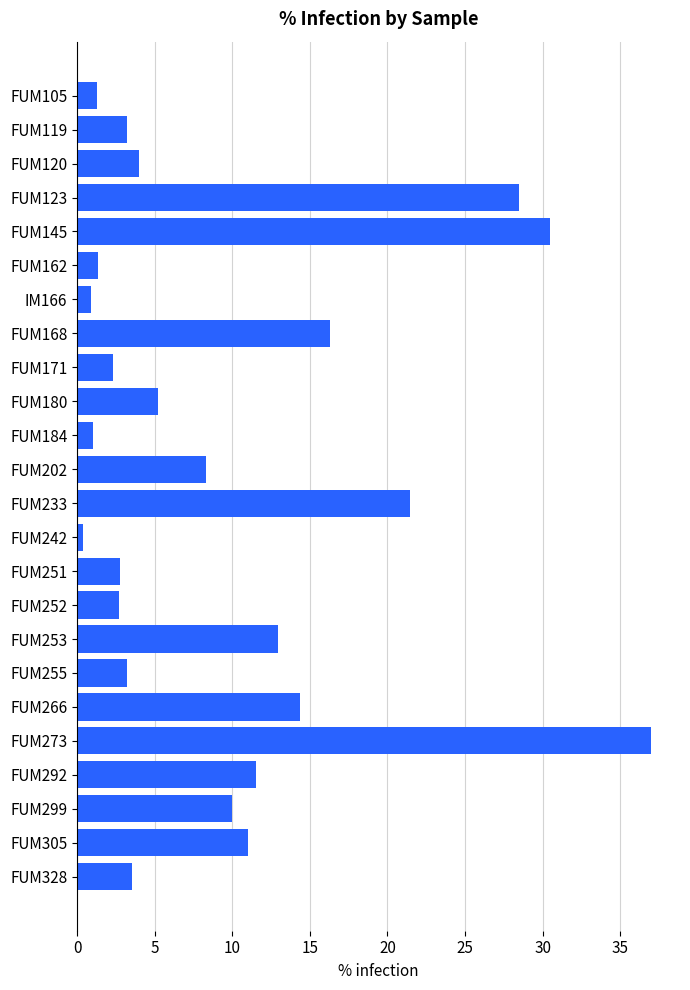

How many bars are there in total?

24